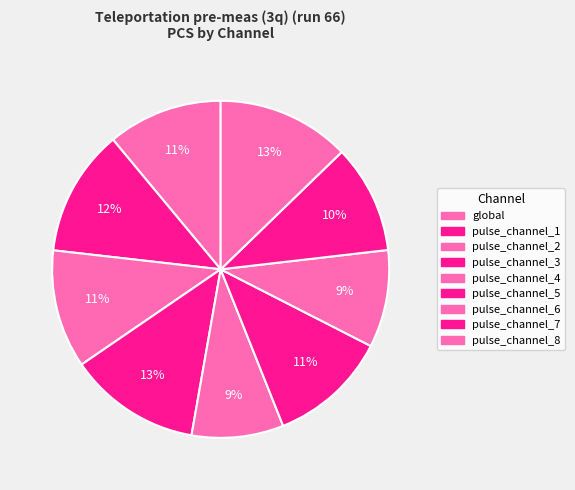

How many segments does this pie chart have?

9